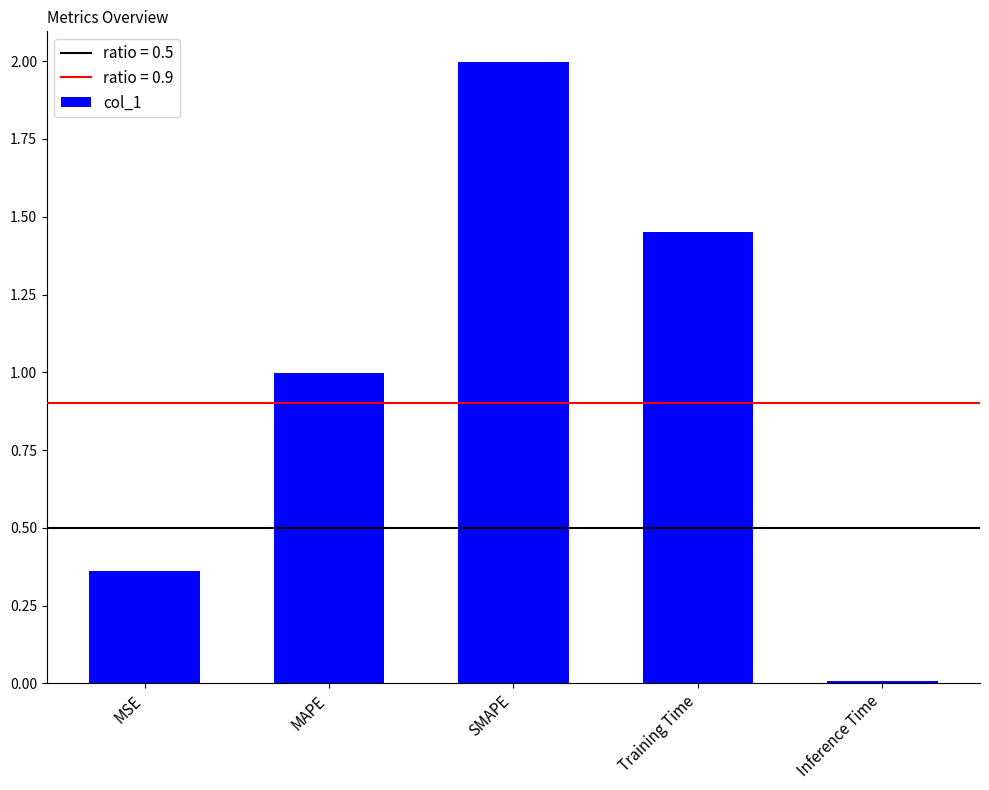

How many bars are there in total?

5